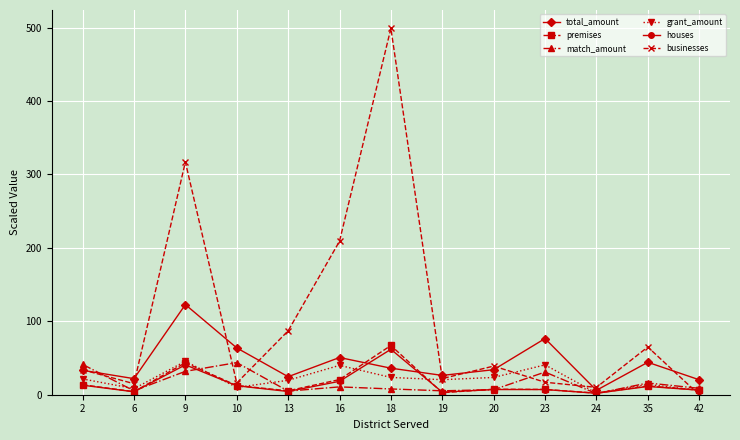

Is it true that total_amount equals 9.6 at 35?

False